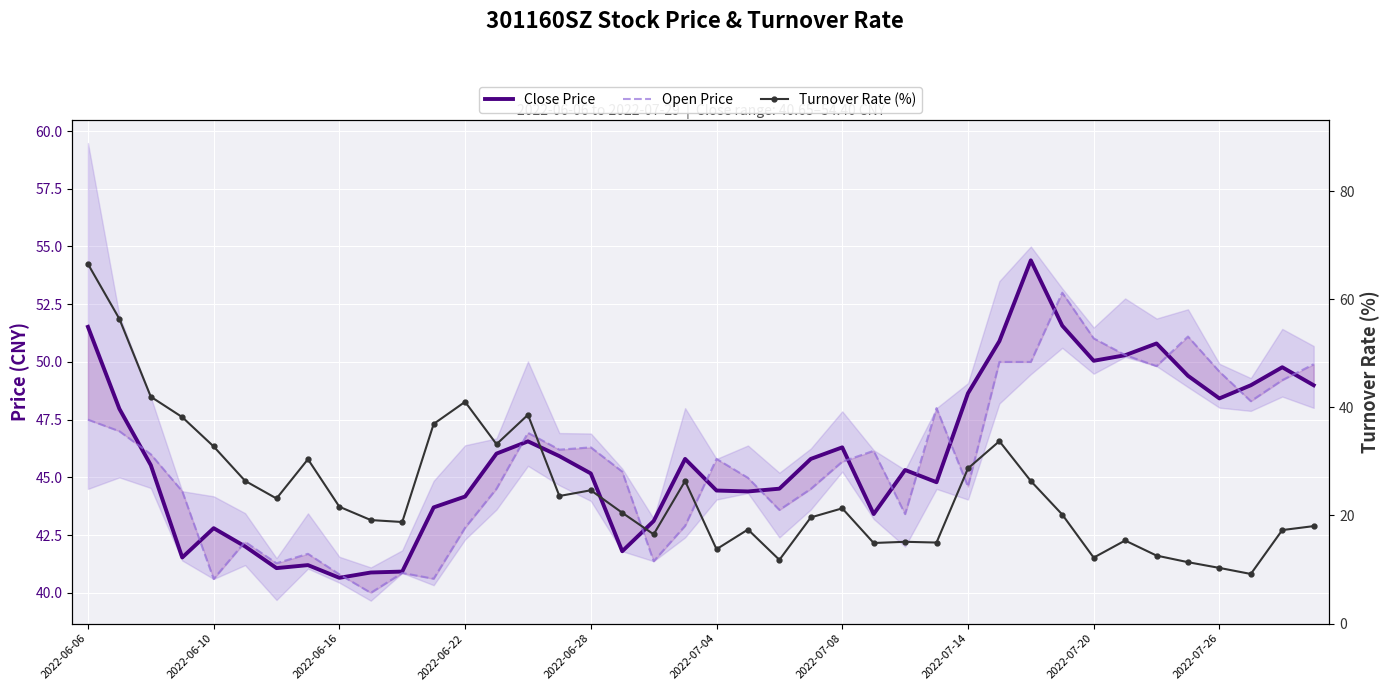

True or false: Turnover Rate (%) and Close Price cross at least once.

True